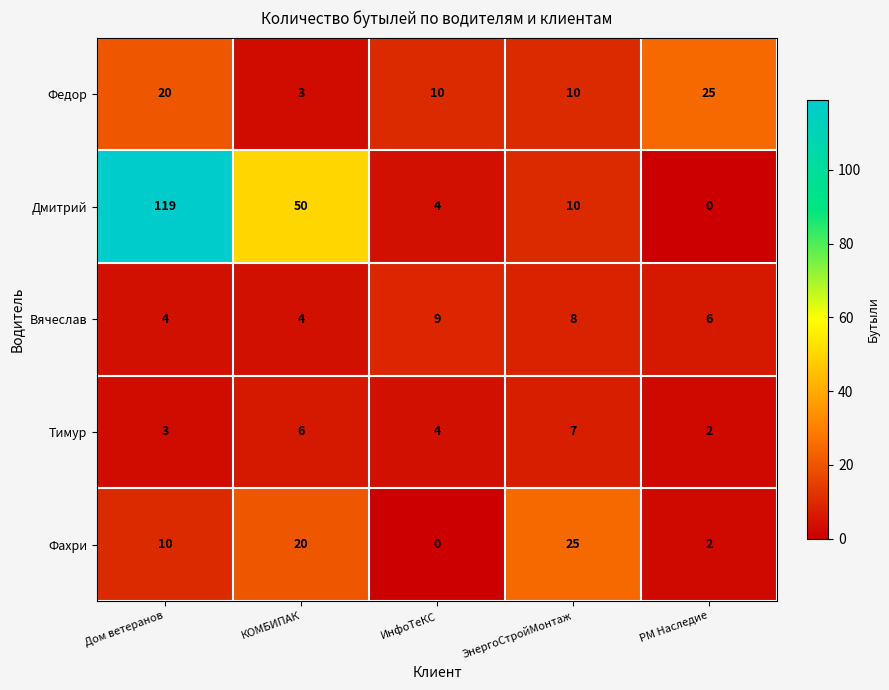

The value of Фахри at РМ Наследие is 3. True or false?

False